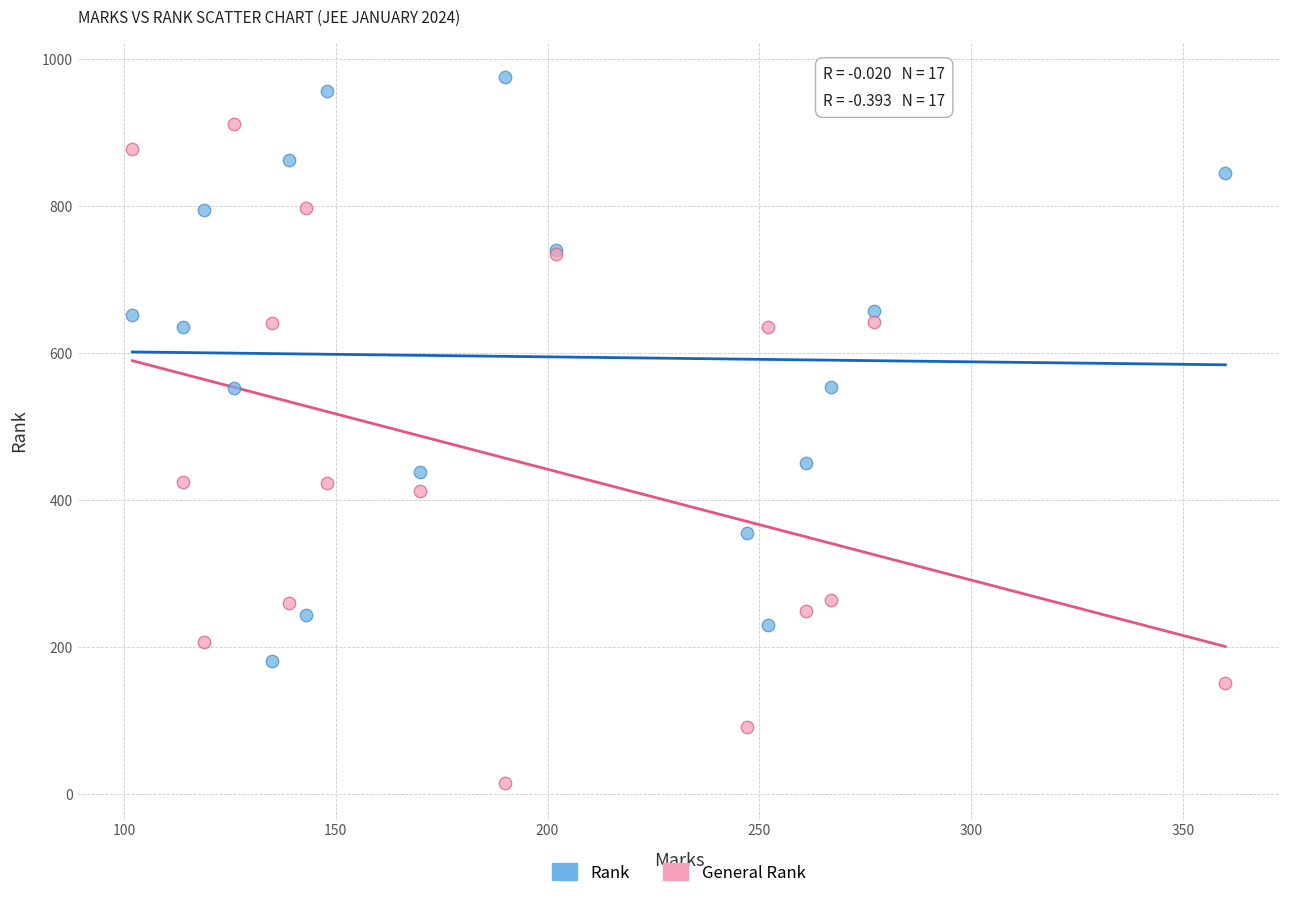

What are all the series names shown in the legend?

Rank, General Rank